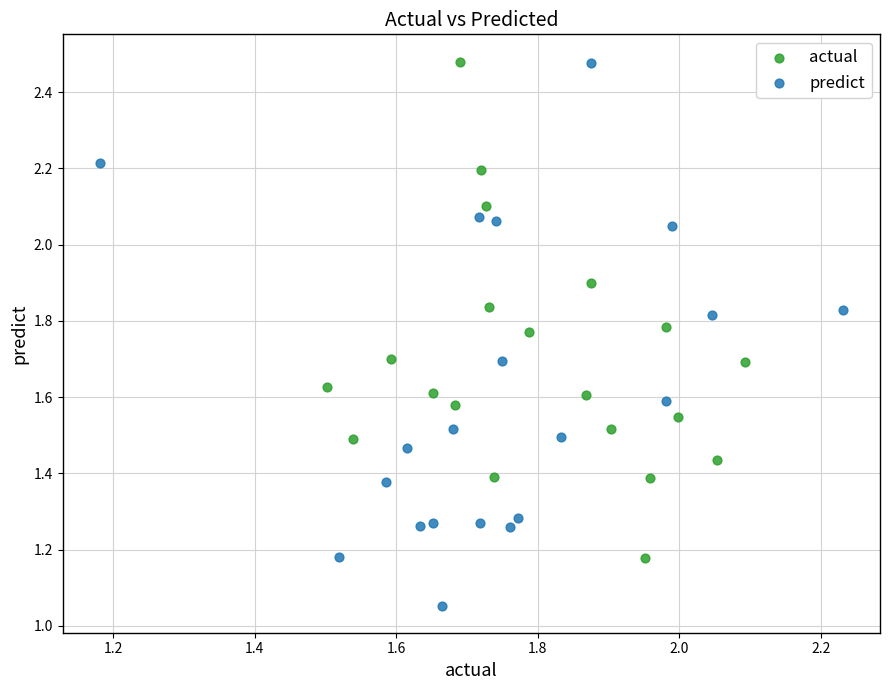

Which series contains the lowest Y value?

predict